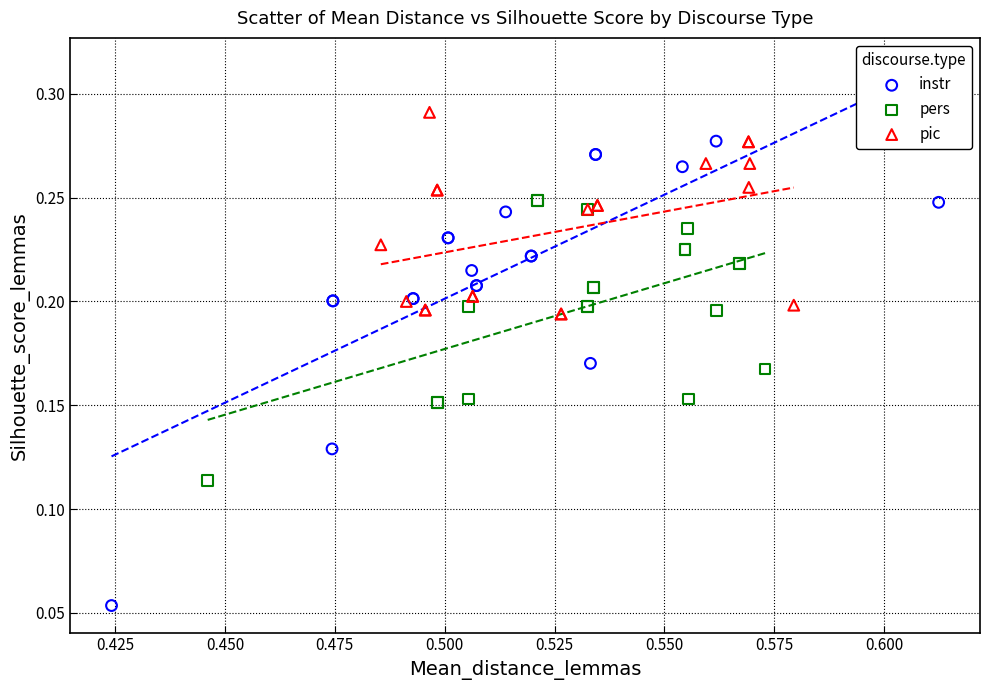

Which series has the widest spread of Y values?

instr